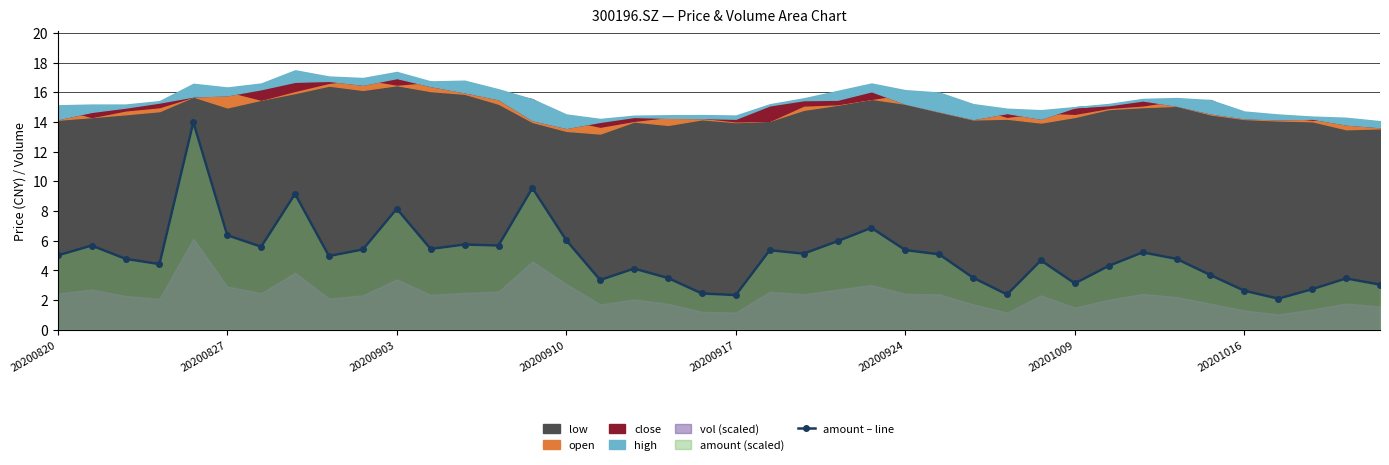

Is it true that amount – line equals 1.9 at 20201009?

False